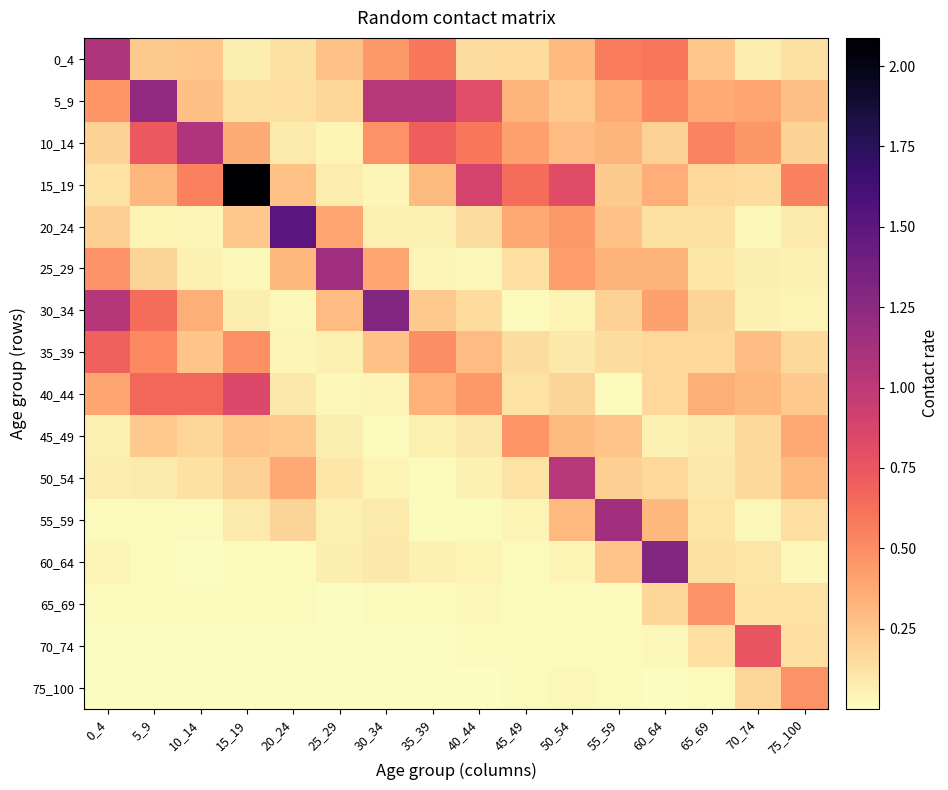

Reading right to left, extract all data points from this chart.

0_4: 75_100=0.1	70_74=0.1	65_69=0.3	60_64=0.6	55_59=0.6	50_54=0.3	45_49=0.2	40_44=0.1	35_39=0.6	30_34=0.4	25_29=0.3	20_24=0.1	15_19=0.1	10_14=0.2	5_9=0.2	0_4=1.1
5_9: 75_100=0.3	70_74=0.4	65_69=0.4	60_64=0.5	55_59=0.4	50_54=0.2	45_49=0.3	40_44=0.8	35_39=1.0	30_34=1.0	25_29=0.2	20_24=0.1	15_19=0.1	10_14=0.3	5_9=1.2	0_4=0.5
10_14: 75_100=0.2	70_74=0.5	65_69=0.5	60_64=0.2	55_59=0.3	50_54=0.3	45_49=0.4	40_44=0.6	35_39=0.7	30_34=0.5	25_29=0.0	20_24=0.1	15_19=0.4	10_14=1.1	5_9=0.7	0_4=0.2
15_19: 75_100=0.5	70_74=0.2	65_69=0.2	60_64=0.4	55_59=0.2	50_54=0.8	45_49=0.6	40_44=0.9	35_39=0.3	30_34=0.0	25_29=0.1	20_24=0.3	15_19=2.1	10_14=0.6	5_9=0.3	0_4=0.1
20_24: 75_100=0.1	70_74=0.0	65_69=0.1	60_64=0.1	55_59=0.3	50_54=0.4	45_49=0.4	40_44=0.1	35_39=0.1	30_34=0.1	25_29=0.4	20_24=1.5	15_19=0.2	10_14=0.0	5_9=0.0	0_4=0.2
25_29: 75_100=0.1	70_74=0.1	65_69=0.1	60_64=0.3	55_59=0.3	50_54=0.4	45_49=0.1	40_44=0.0	35_39=0.0	30_34=0.4	25_29=1.2	20_24=0.3	15_19=0.0	10_14=0.1	5_9=0.2	0_4=0.5
30_34: 75_100=0.0	70_74=0.1	65_69=0.2	60_64=0.4	55_59=0.2	50_54=0.0	45_49=0.0	40_44=0.2	35_39=0.2	30_34=1.3	25_29=0.3	20_24=0.0	15_19=0.1	10_14=0.3	5_9=0.6	0_4=1.0
35_39: 75_100=0.2	70_74=0.3	65_69=0.2	60_64=0.2	55_59=0.1	50_54=0.1	45_49=0.1	40_44=0.3	35_39=0.5	30_34=0.3	25_29=0.1	20_24=0.0	15_19=0.5	10_14=0.3	5_9=0.5	0_4=0.7
40_44: 75_100=0.2	70_74=0.3	65_69=0.3	60_64=0.2	55_59=0.0	50_54=0.2	45_49=0.1	40_44=0.4	35_39=0.3	30_34=0.0	25_29=0.0	20_24=0.1	15_19=0.8	10_14=0.7	5_9=0.7	0_4=0.4
45_49: 75_100=0.4	70_74=0.2	65_69=0.1	60_64=0.1	55_59=0.3	50_54=0.3	45_49=0.5	40_44=0.1	35_39=0.1	30_34=0.0	25_29=0.1	20_24=0.2	15_19=0.3	10_14=0.2	5_9=0.2	0_4=0.1
50_54: 75_100=0.3	70_74=0.2	65_69=0.1	60_64=0.2	55_59=0.2	50_54=1.0	45_49=0.1	40_44=0.1	35_39=0.0	30_34=0.0	25_29=0.1	20_24=0.4	15_19=0.2	10_14=0.1	5_9=0.1	0_4=0.1
55_59: 75_100=0.1	70_74=0.0	65_69=0.1	60_64=0.3	55_59=1.1	50_54=0.3	45_49=0.0	40_44=0.0	35_39=0.0	30_34=0.1	25_29=0.1	20_24=0.2	15_19=0.1	10_14=0.0	5_9=0.0	0_4=0.0
60_64: 75_100=0.0	70_74=0.1	65_69=0.1	60_64=1.3	55_59=0.3	50_54=0.0	45_49=0.0	40_44=0.0	35_39=0.1	30_34=0.1	25_29=0.1	20_24=0.0	15_19=0.0	10_14=0.0	5_9=0.0	0_4=0.0
65_69: 75_100=0.1	70_74=0.1	65_69=0.5	60_64=0.2	55_59=0.0	50_54=0.0	45_49=0.0	40_44=0.0	35_39=0.0	30_34=0.0	25_29=0.0	20_24=0.0	15_19=0.0	10_14=0.0	5_9=0.0	0_4=0.0
70_74: 75_100=0.1	70_74=0.8	65_69=0.1	60_64=0.0	55_59=0.0	50_54=0.0	45_49=0.0	40_44=0.0	35_39=0.0	30_34=0.0	25_29=0.0	20_24=0.0	15_19=0.0	10_14=0.0	5_9=0.0	0_4=0.0
75_100: 75_100=0.5	70_74=0.2	65_69=0.0	60_64=0.0	55_59=0.0	50_54=0.0	45_49=0.0	40_44=0.0	35_39=0.0	30_34=0.0	25_29=0.0	20_24=0.0	15_19=0.0	10_14=0.0	5_9=0.0	0_4=0.0